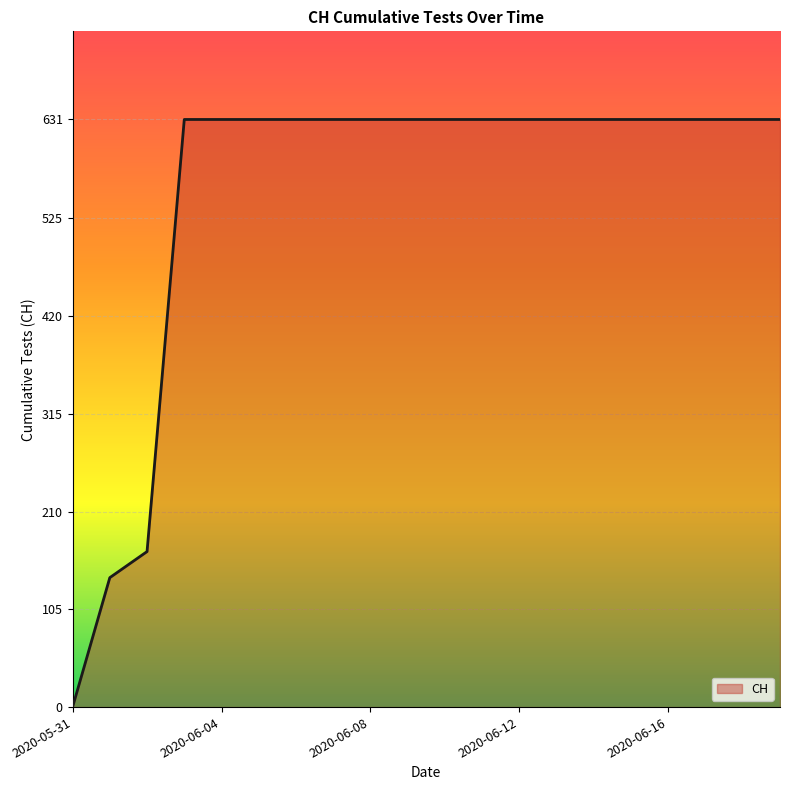

What is the difference between the maximum and minimum values?

631